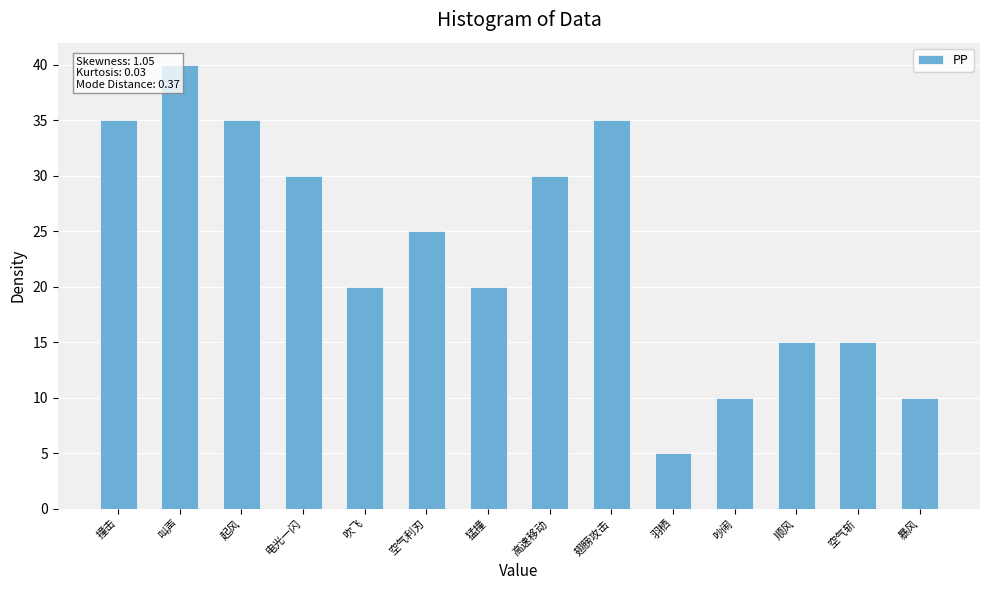

How many data points are less than 25?

7